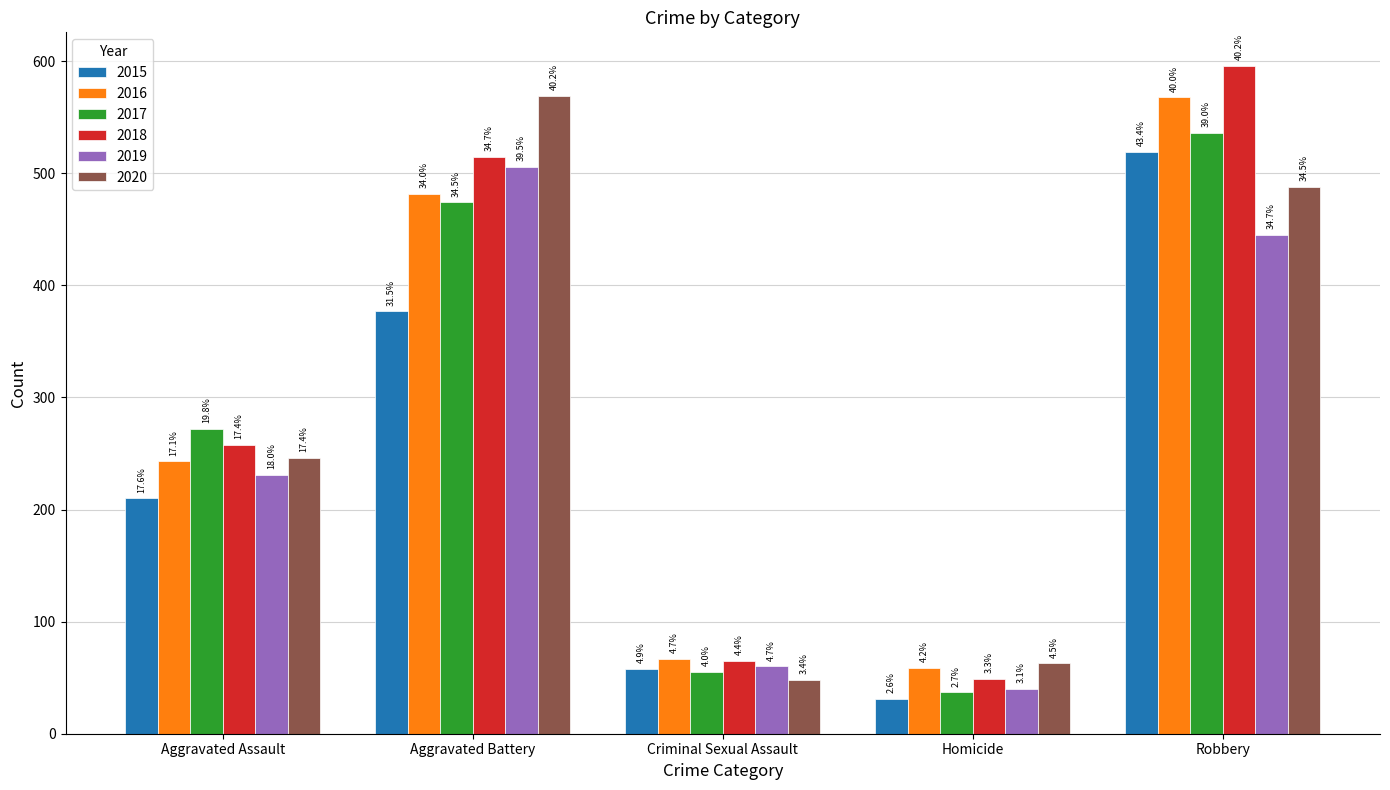

Are the bars horizontal?

No